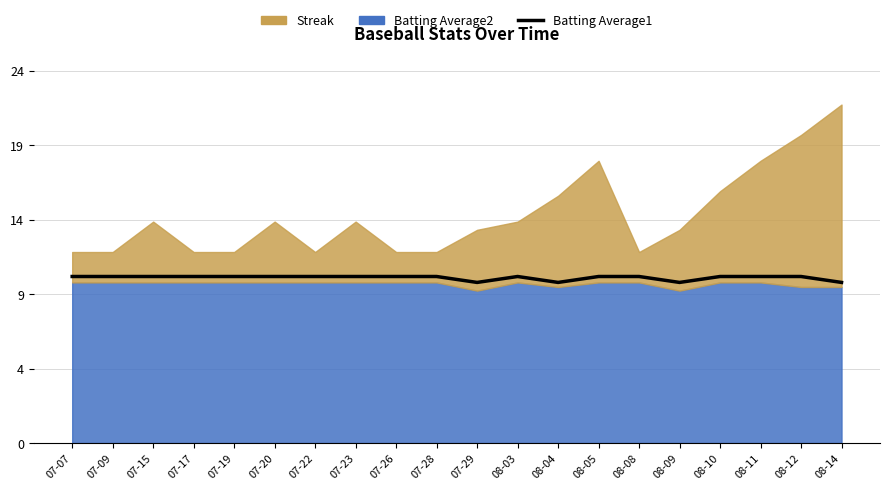

What is the label of the 1st point from the right?

08-14